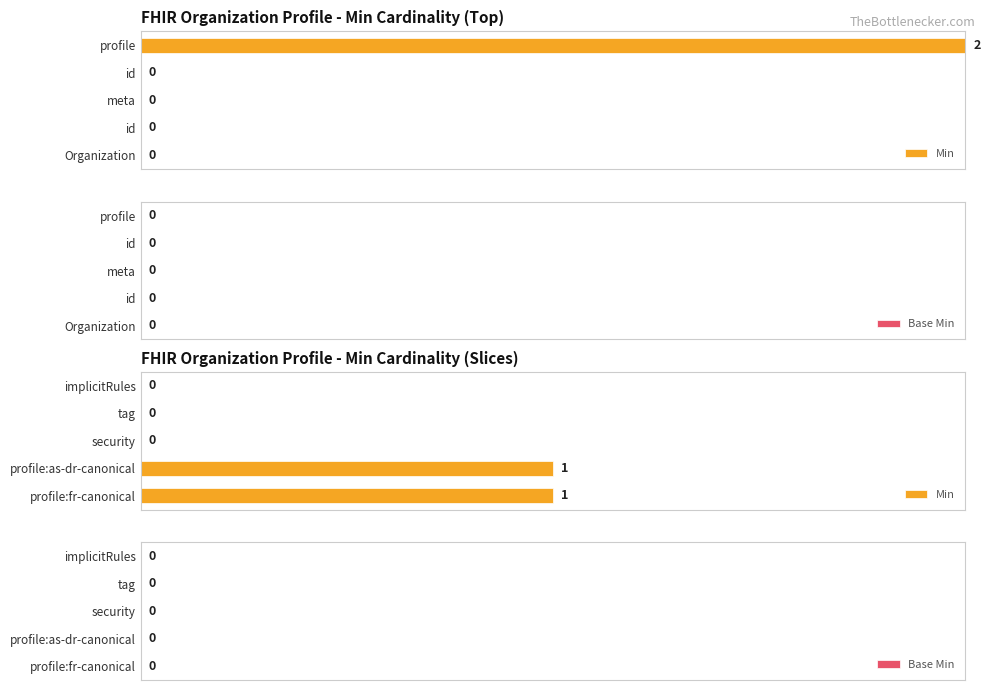

The value of Base Min at 0 is 0.7. True or false?

False